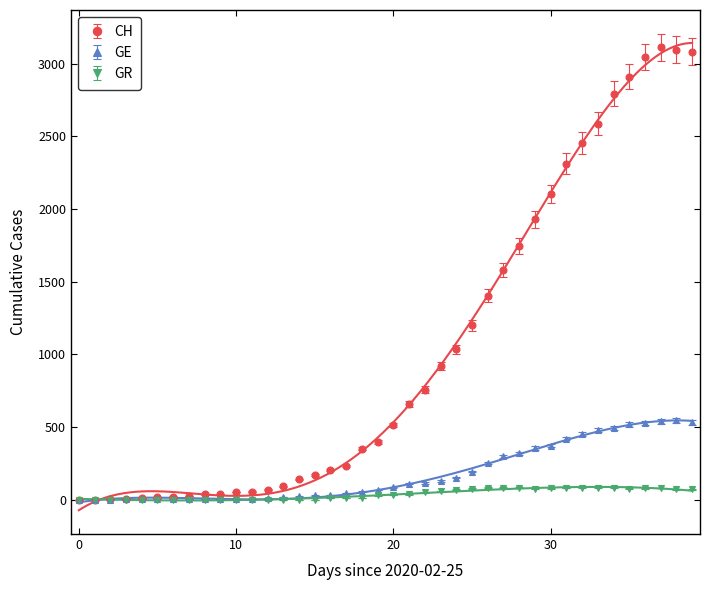

True or false: GE has more than 0 interior local peaks.

True